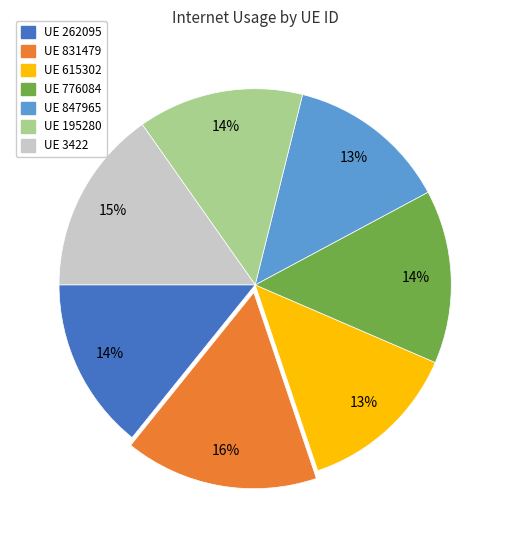

Between UE 262095 and UE 831479, which is larger?

UE 831479